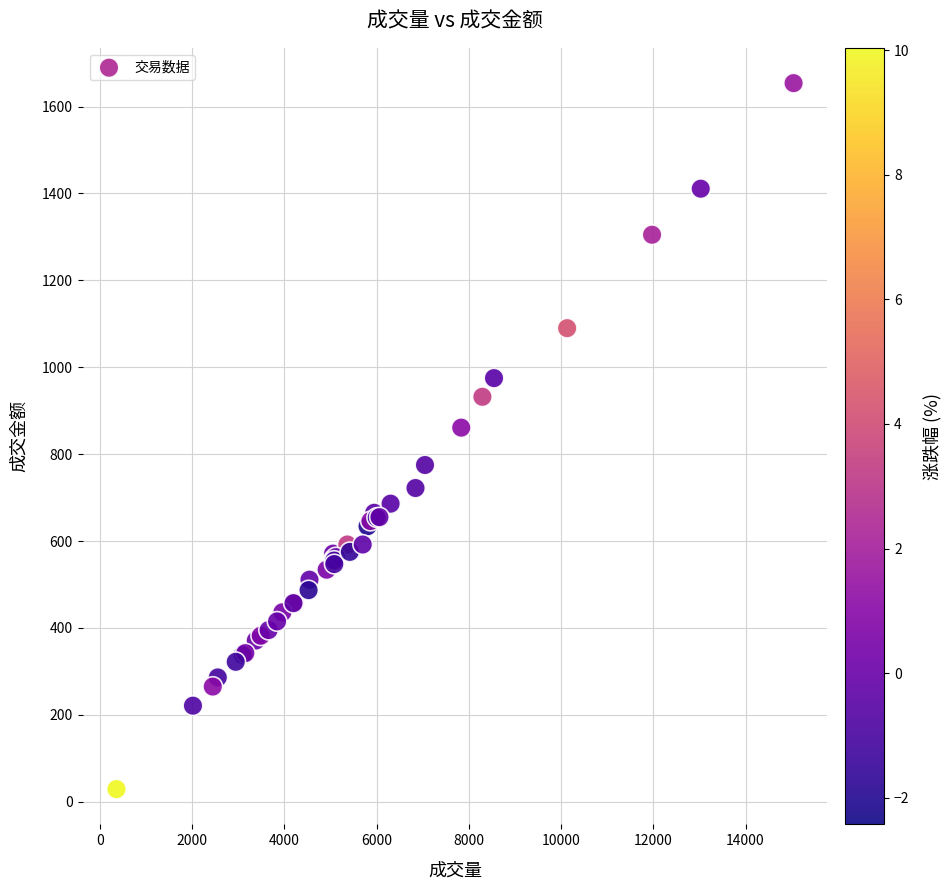

What Y value in the scatter plot is closest to 841?

861